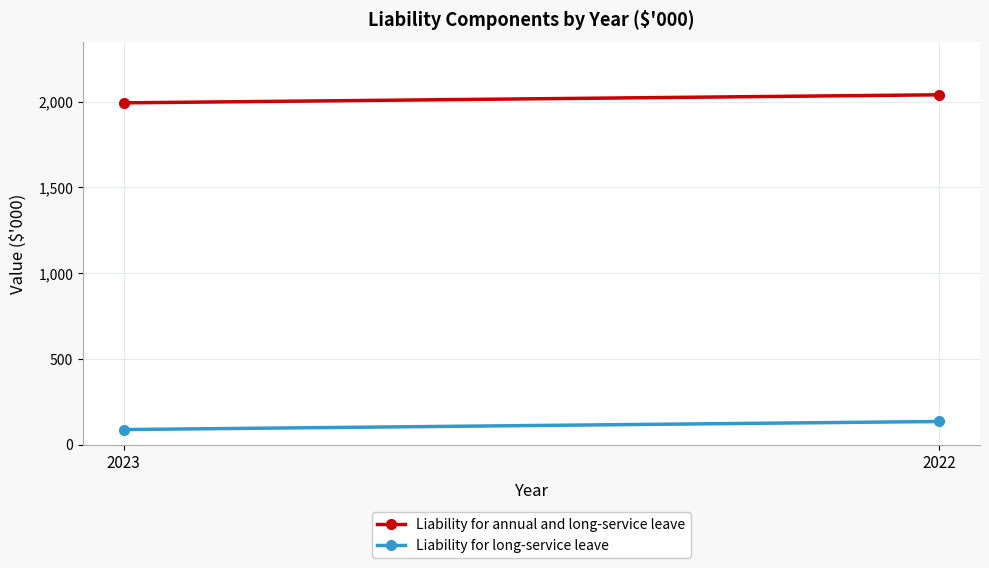

Rank the series by their maximum value, from highest to lowest.

Liability for annual and long-service leave, Liability for long-service leave